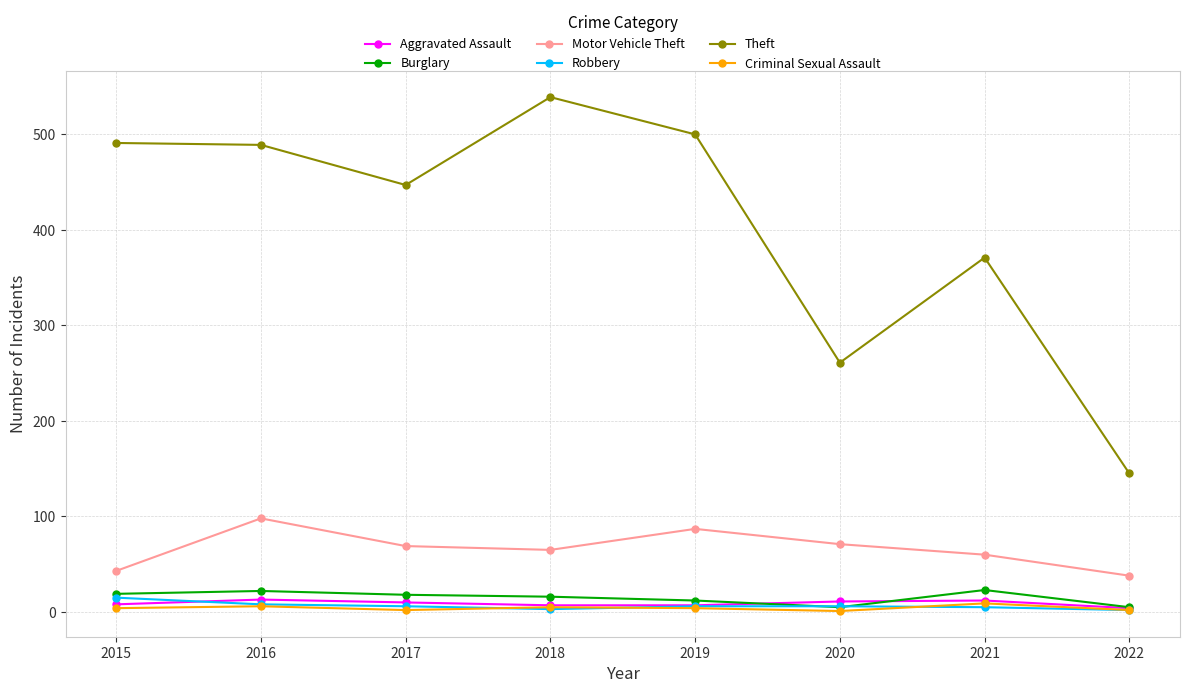

How many data points in Burglary are less than 18?

4